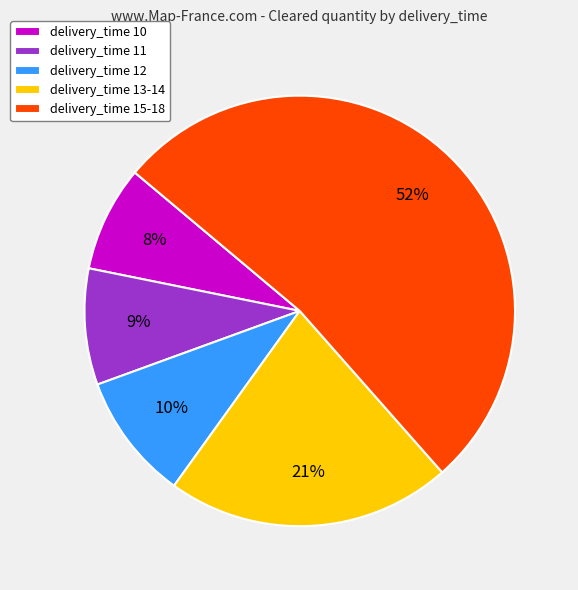

Between delivery_time 11 and delivery_time 15-18, which is larger?

delivery_time 15-18